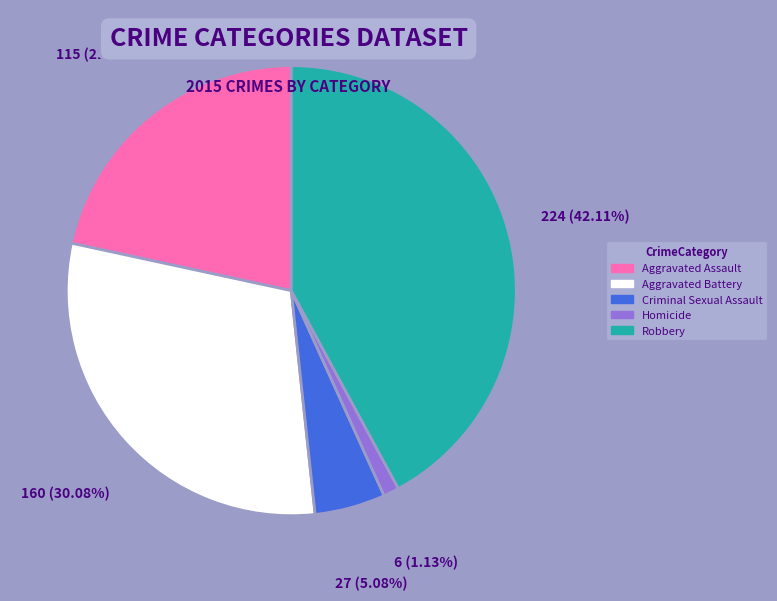

How many segments does this pie chart have?

5